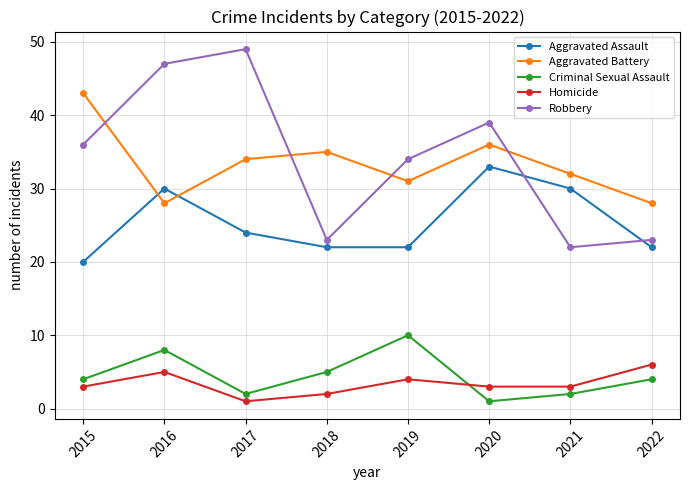

True or false: Aggravated Assault and Criminal Sexual Assault intersect in this chart.

False